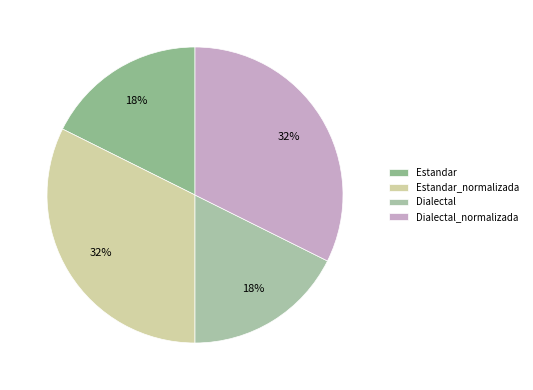

Is it true that Estandar is 18% of the pie?

True